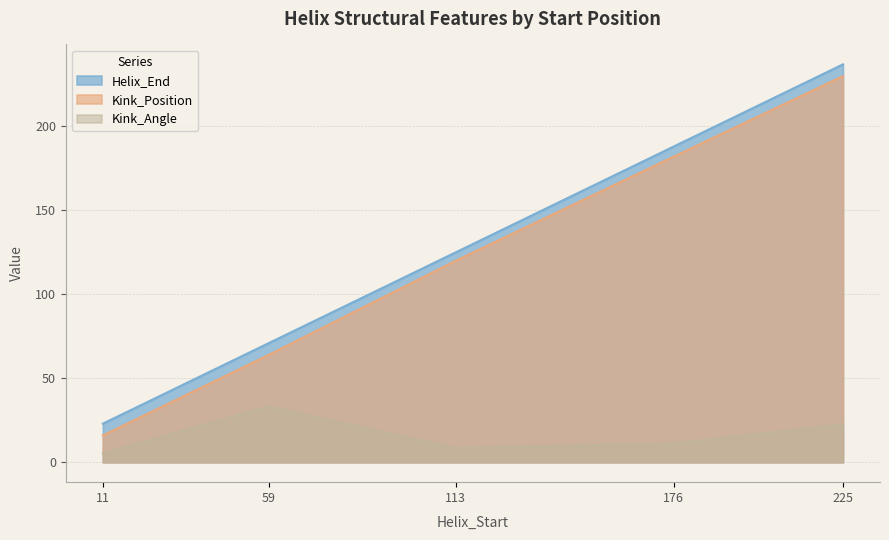

Read the Helix_End value at 11.

23.0